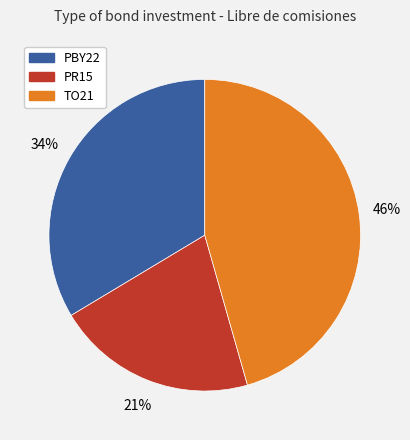

Is there a majority slice in this chart?

No